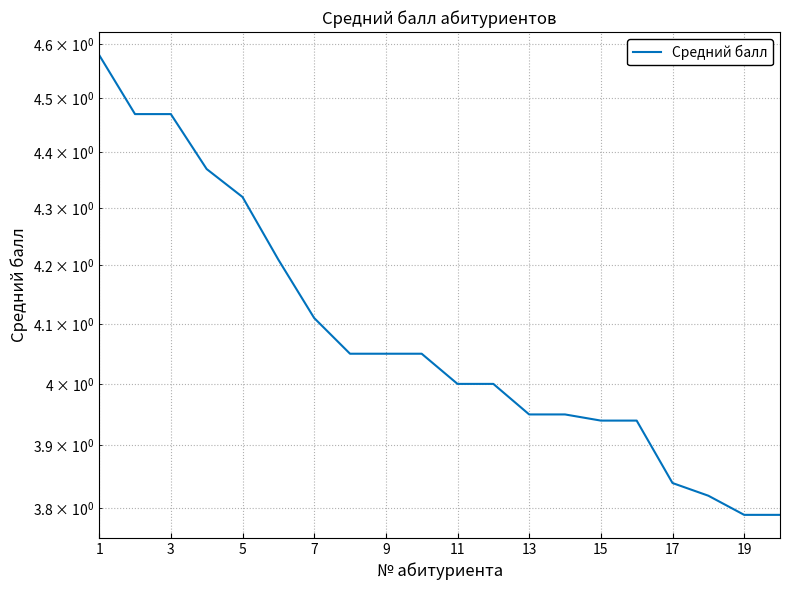

Which has a higher value, 13 or 19?

13